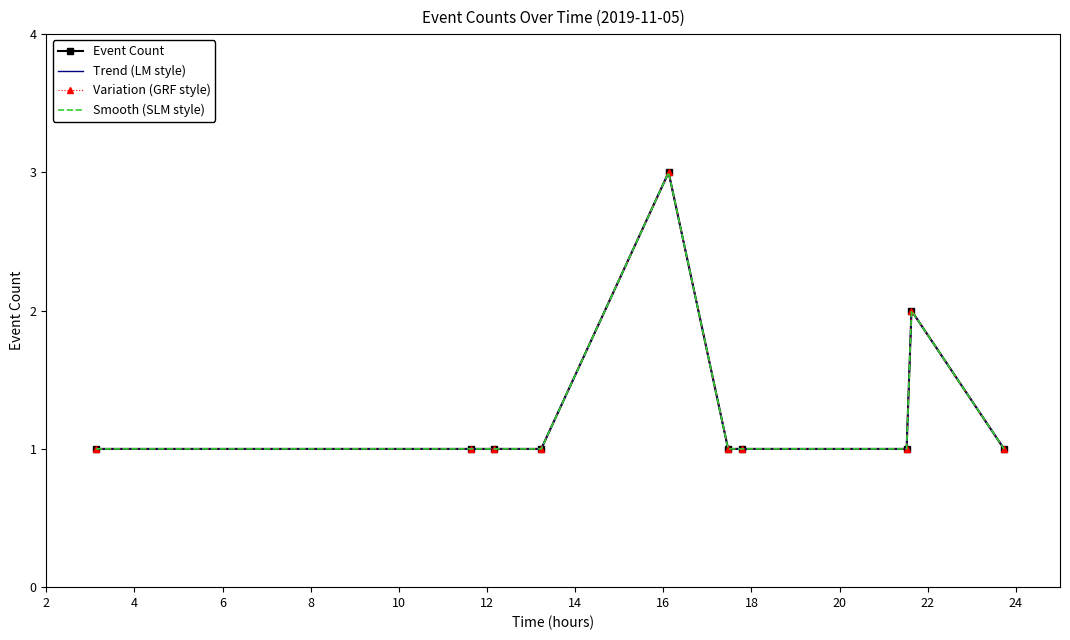

Reading left to right, what are all the values shown in this chart?

Event Count: 1	1	1	1	3	1	1	1	2	1
Trend (LM style): 1	1	1	1	3	1	1	1	2	1
Variation (GRF style): 1	1	1	1	3	1	1	1	2	1
Smooth (SLM style): 1	1	1	1	3	1	1	1	2	1